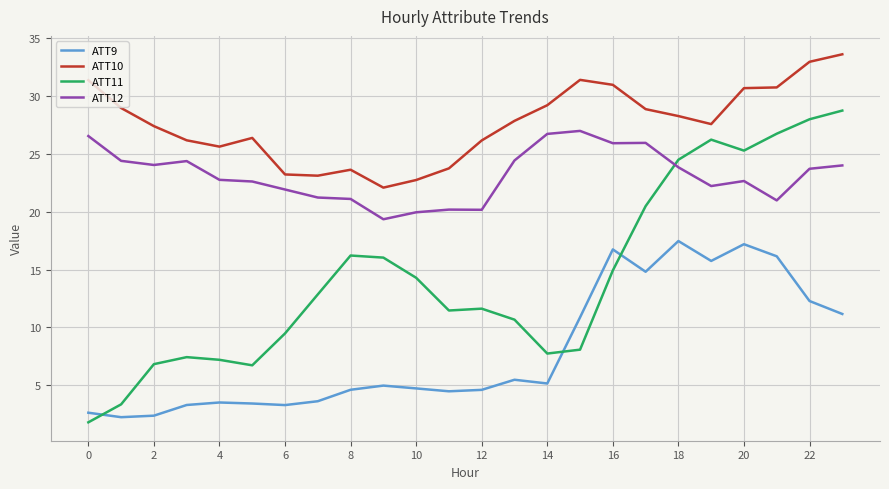

True or false: ATT9 and ATT10 intersect in this chart.

False